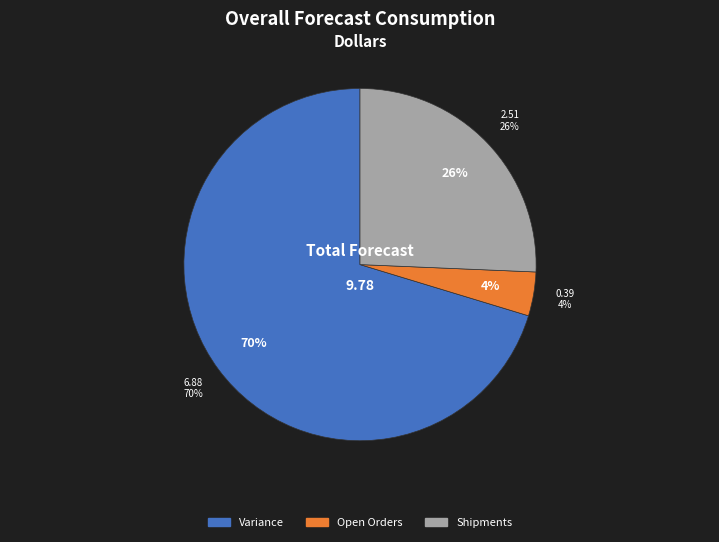

Between 1 and 5, which series saw the biggest shift?

Variance